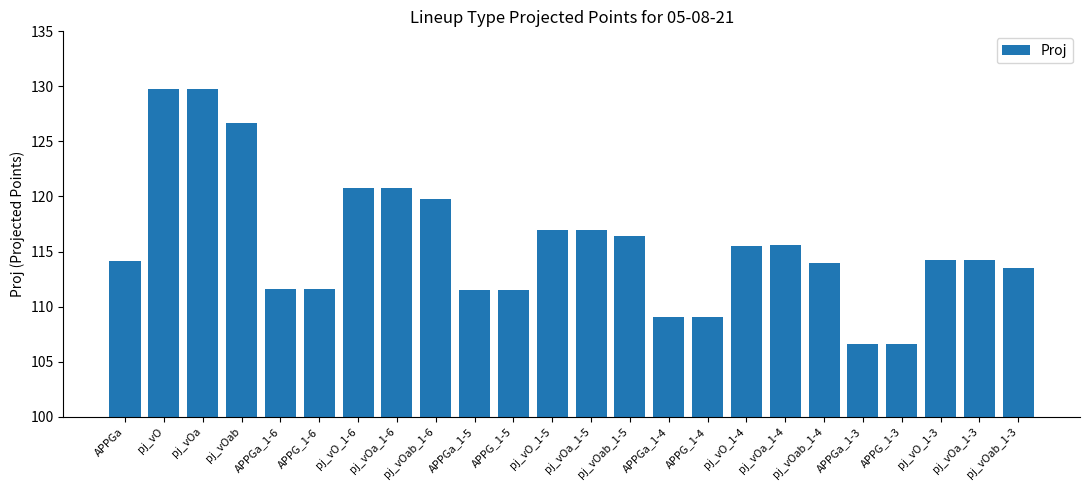

Count the number of data series in this chart.

1